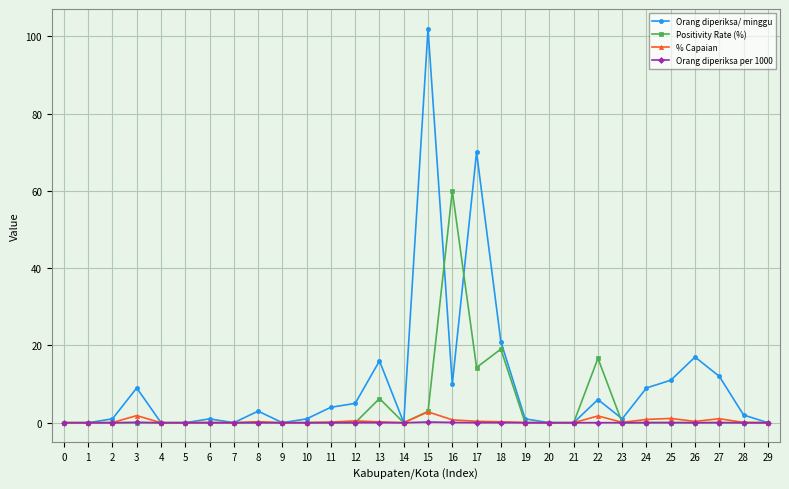

What is the maximum value shown in the chart?

102.0